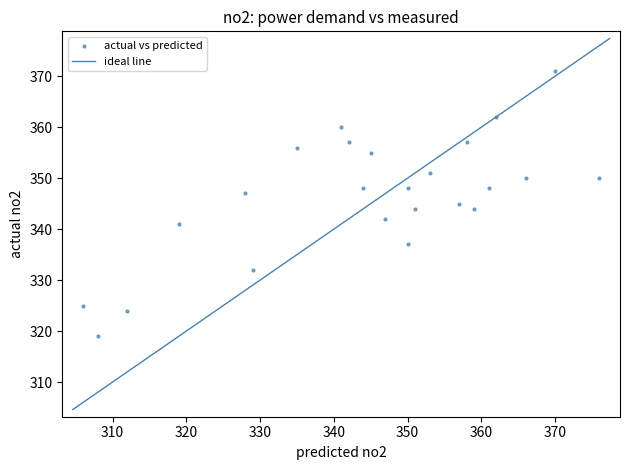

What is the range of Y values (max minus min)?

52